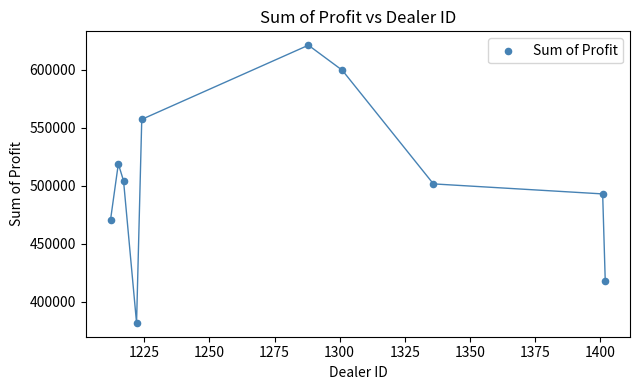

What is the range of Y values (max minus min)?

239496.0